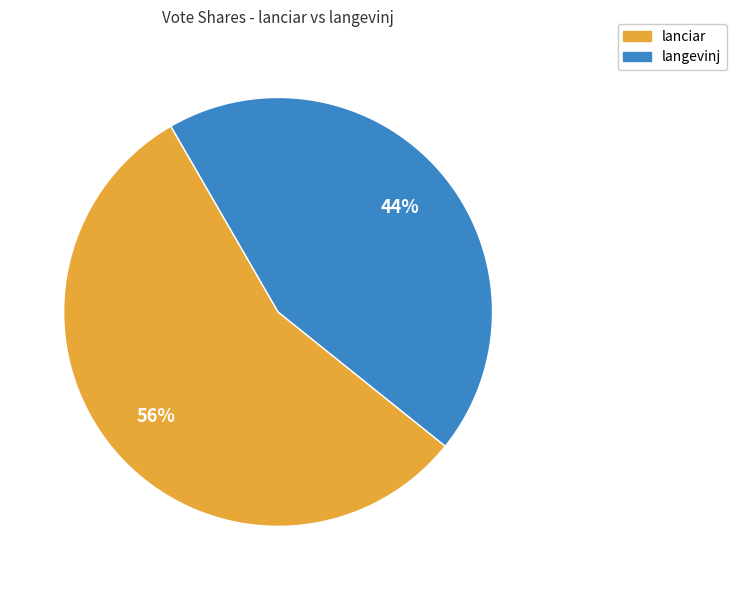

Does any single category account for the majority?

Yes